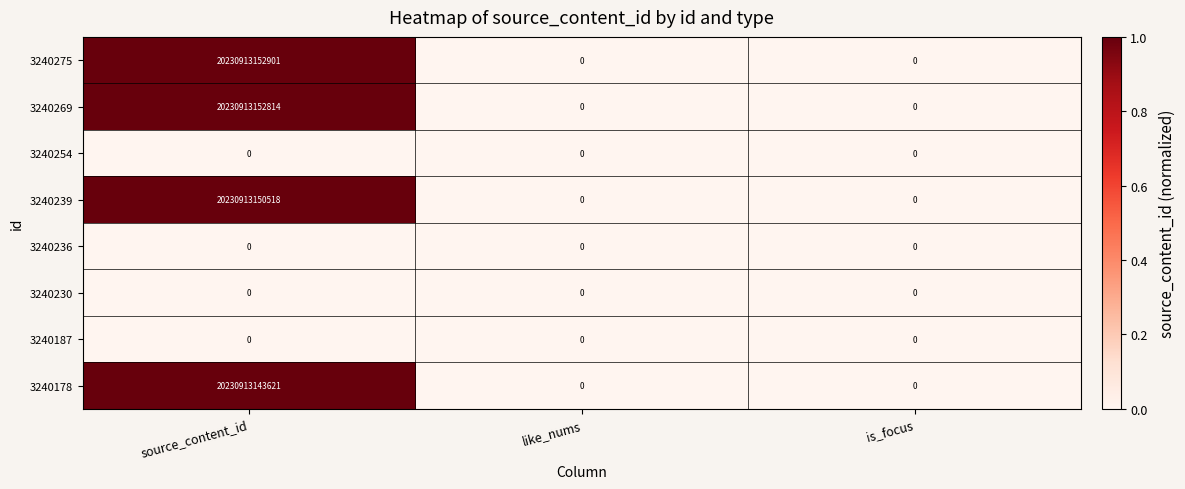

At which category is the sum across all series the highest?

source_content_id